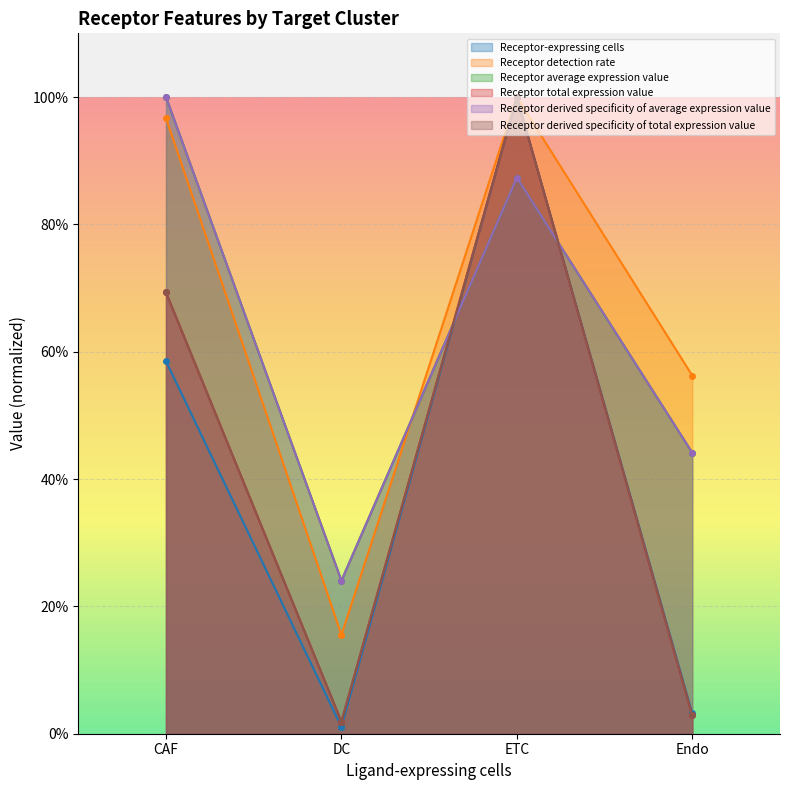

After their last crossing, which series has the higher values: Receptor total expression value or Receptor average expression value?

Receptor average expression value